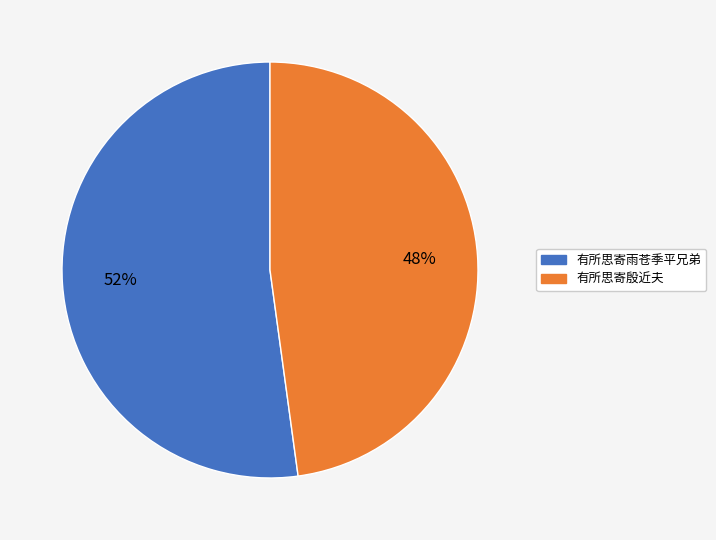

How many segments does this pie chart have?

2